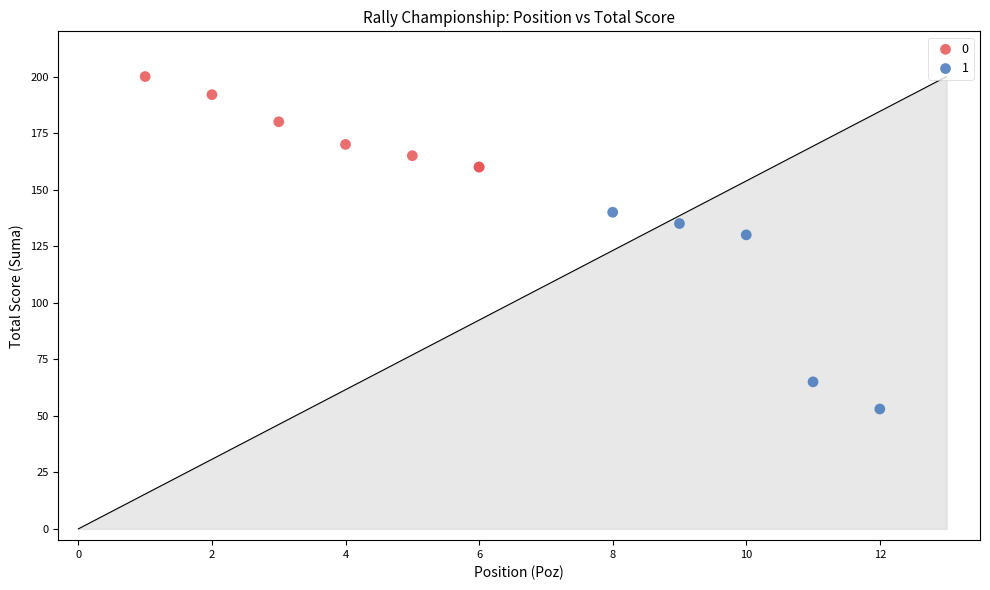

Which series reaches the minimum Y coordinate?

1